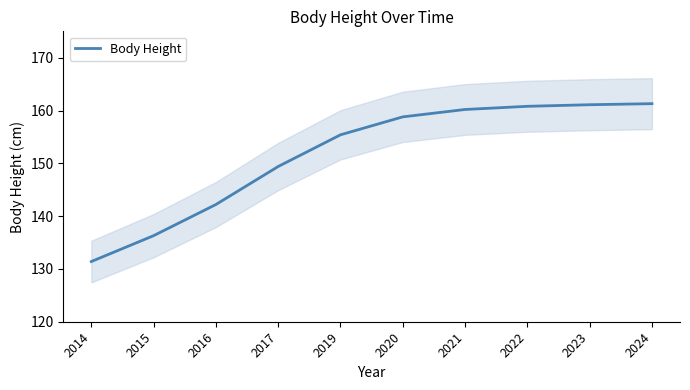

Rank the categories by value from lowest to highest.

2014, 2015, 2016, 2017, 2019, 2020, 2021, 2022, 2023, 2024